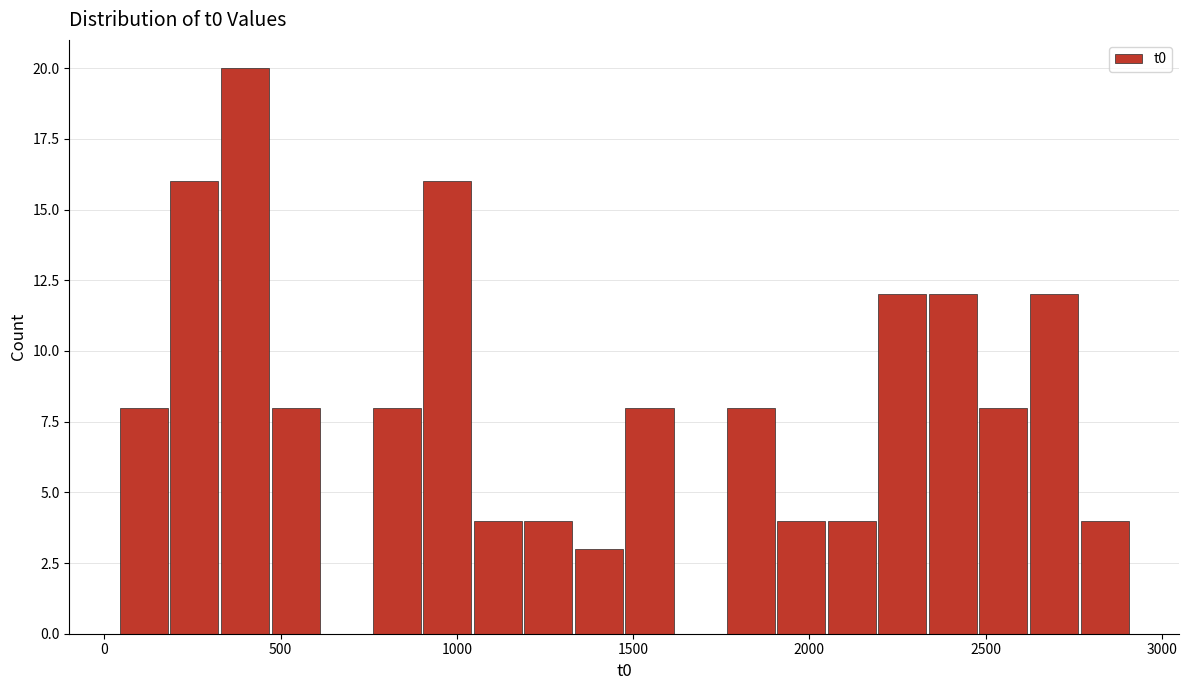

Around what value on the x-axis is the tallest bar? Give the approximate position of its centre, as read against the axis.

400